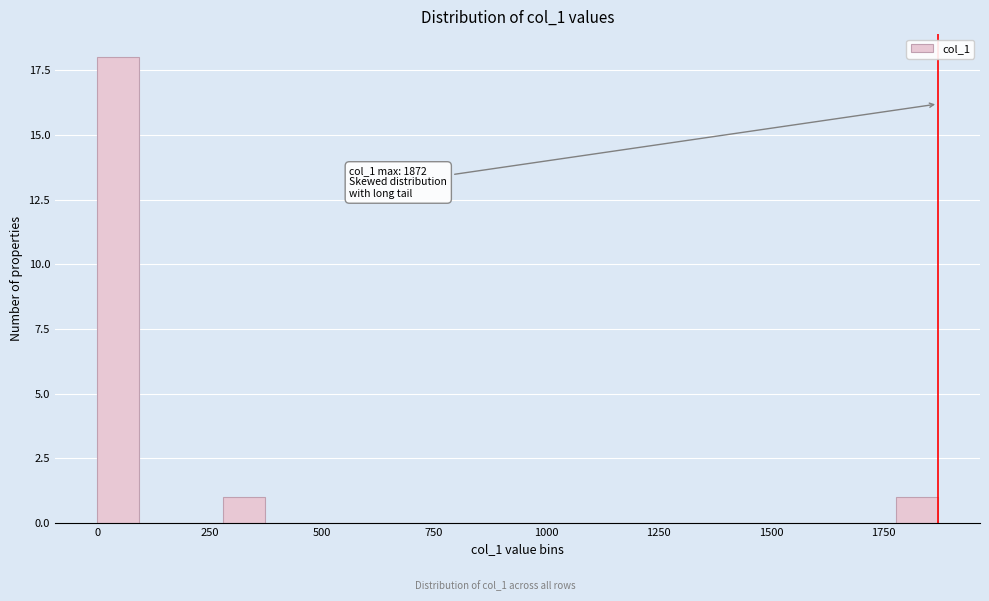

Around what value on the x-axis is the tallest bar? Give the approximate position of its centre, as read against the axis.

50